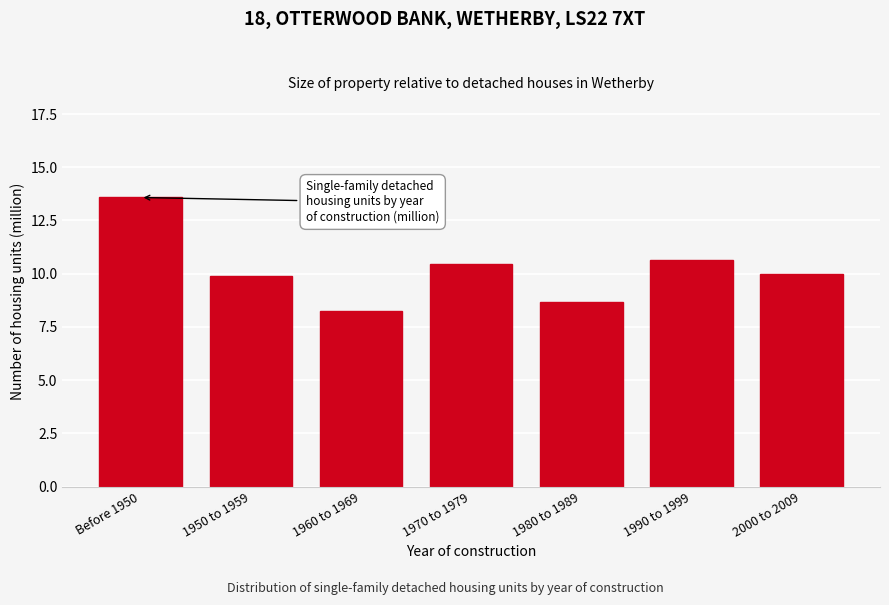

Reading left to right, list all the values displayed in this chart.

Before 1950=13.6	1950 to 1959=9.9	1960 to 1969=8.2	1970 to 1979=10.5	1980 to 1989=8.7	1990 to 1999=10.7	2000 to 2009=10.0